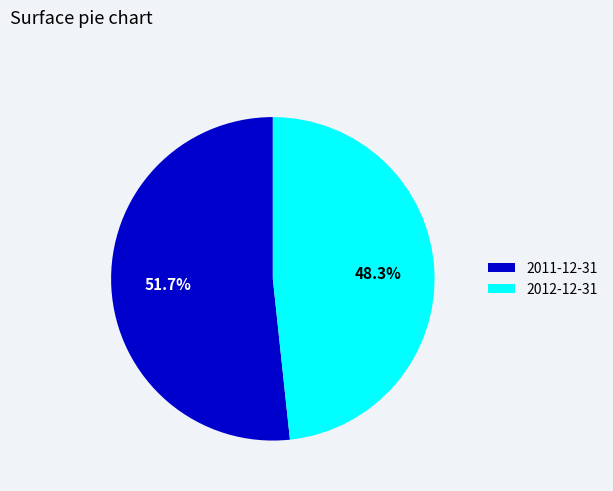

Count the number of slices in the pie.

2